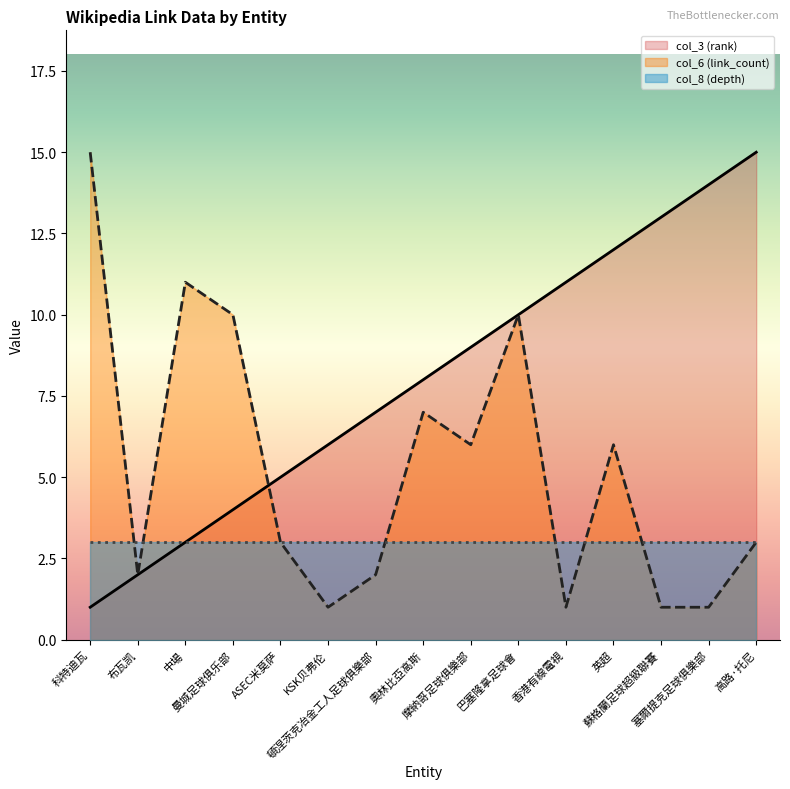

How many times do col_3 (rank) and col_6 (link_count) cross each other?

1